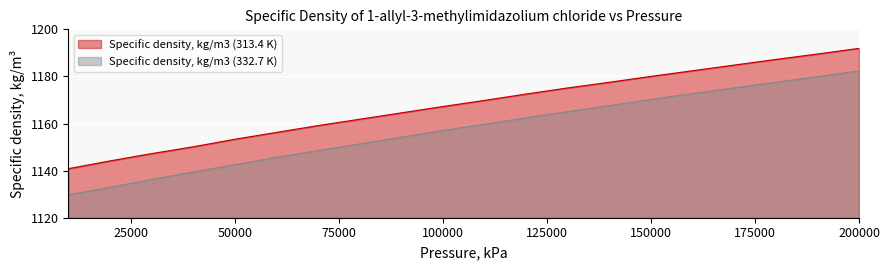

Rank the series by their maximum value, from lowest to highest.

Specific density, kg/m3 (332.7 K), Specific density, kg/m3 (313.4 K)